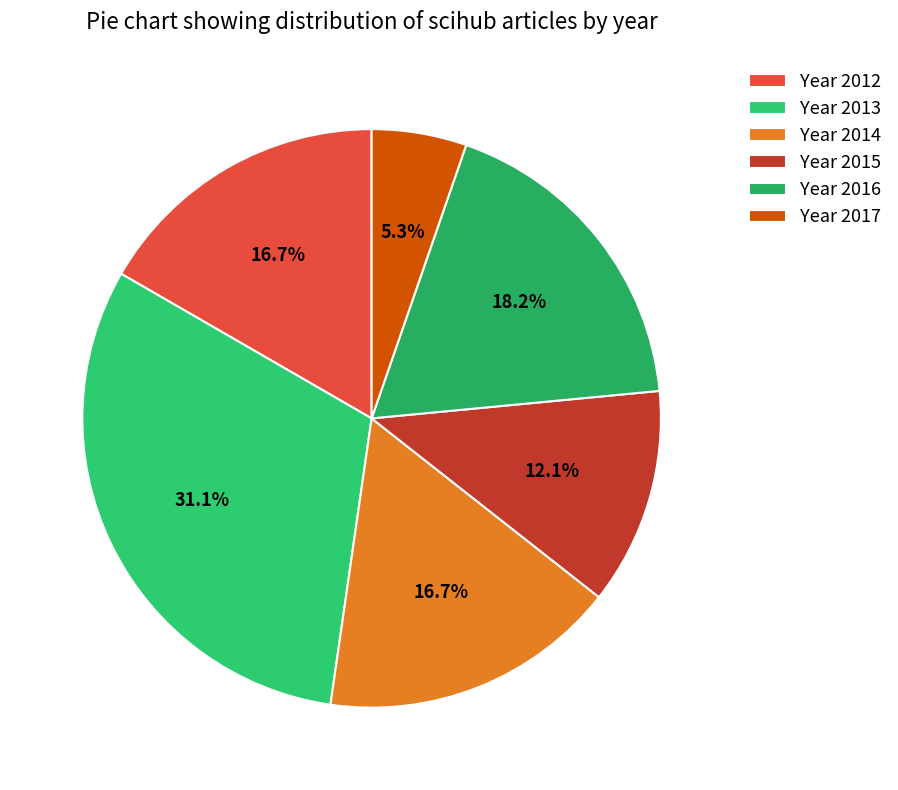

To the nearest percent, what is the difference between the largest and smallest slice percentages?

26%